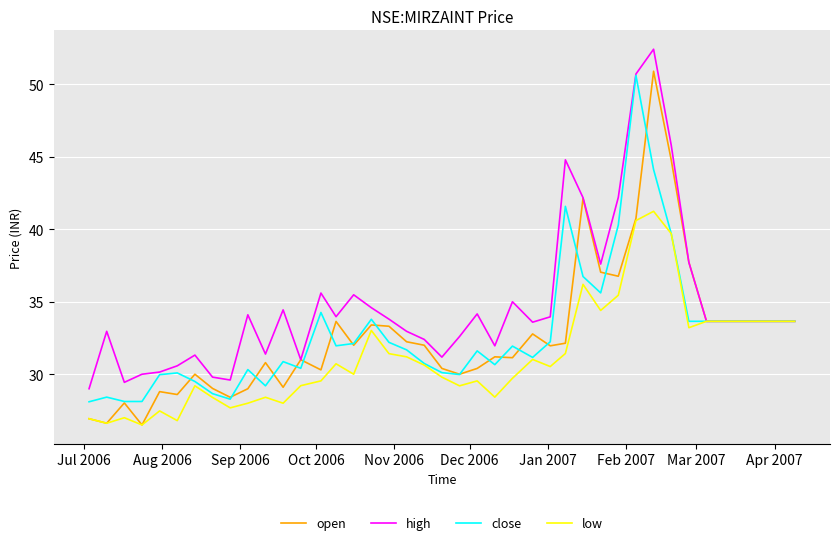

Which series has the largest total across all categories?

high